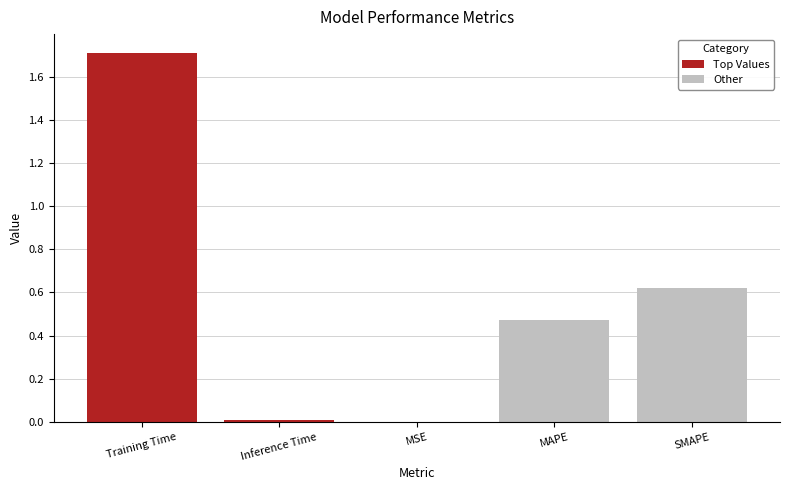

What value does the data have at Training Time?

1.7